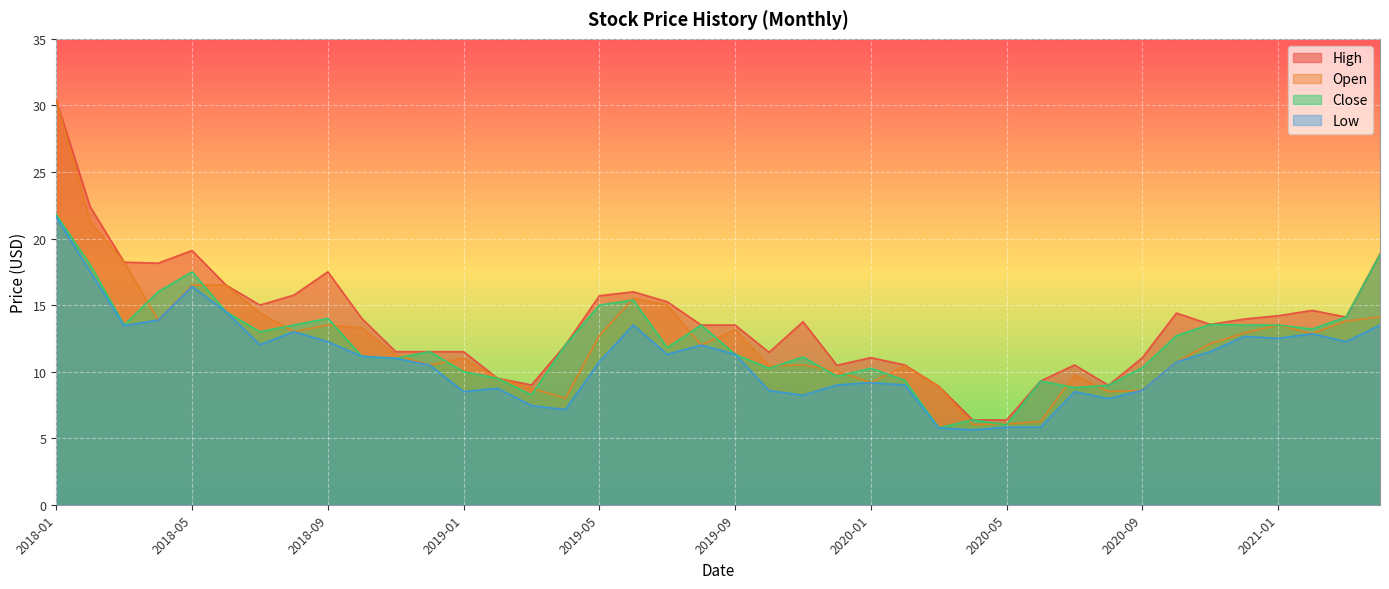

At 2020-09, list the series in order from largest to smallest.

High, Close, Open, Low